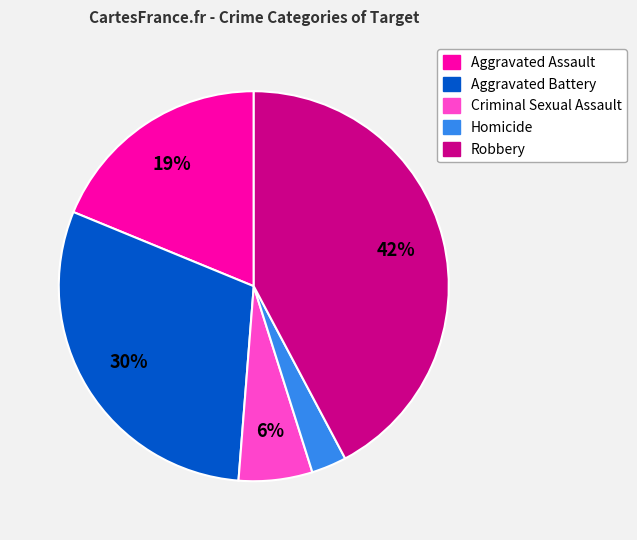

To the nearest percent, what is the difference between the largest and smallest slice percentages?

39%